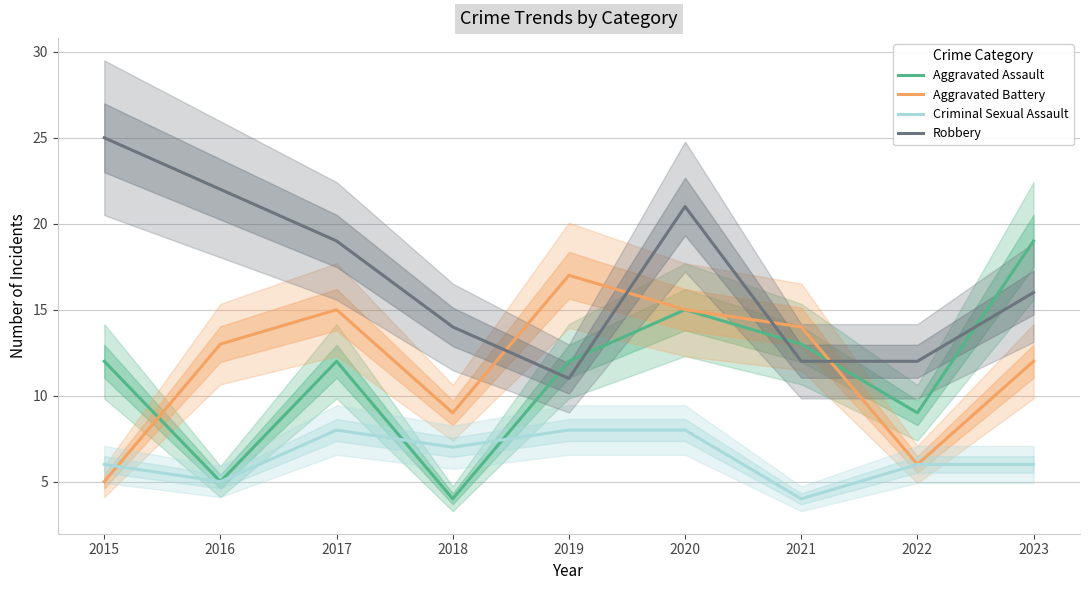

What is the sum of all Aggravated Assault values?

101